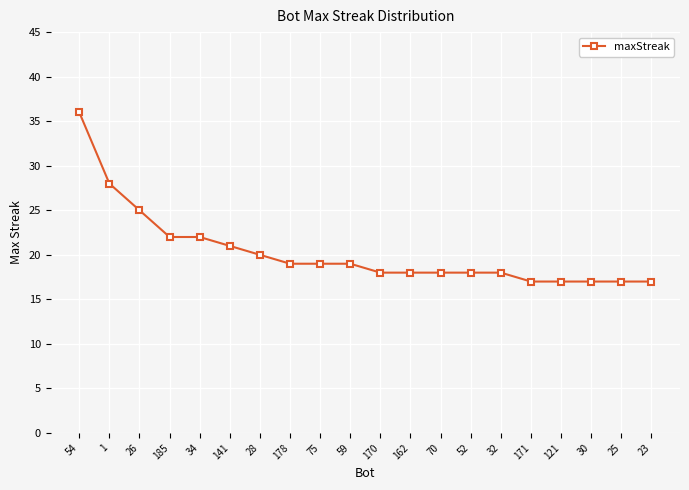

Between 59 and 121, which is larger?

59